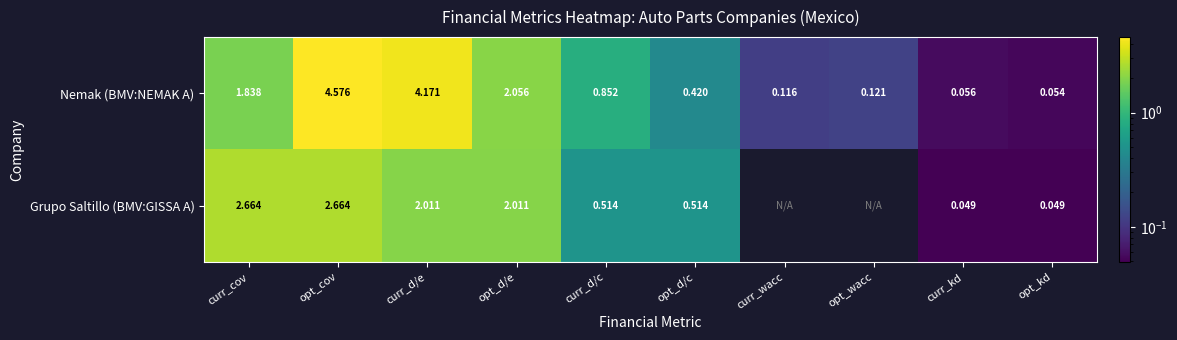

List the labels in order of Nemak (BMV:NEMAK A) value, smallest first.

opt_kd, curr_kd, curr_wacc, opt_wacc, opt_d/c, curr_d/c, curr_cov, opt_d/e, curr_d/e, opt_cov